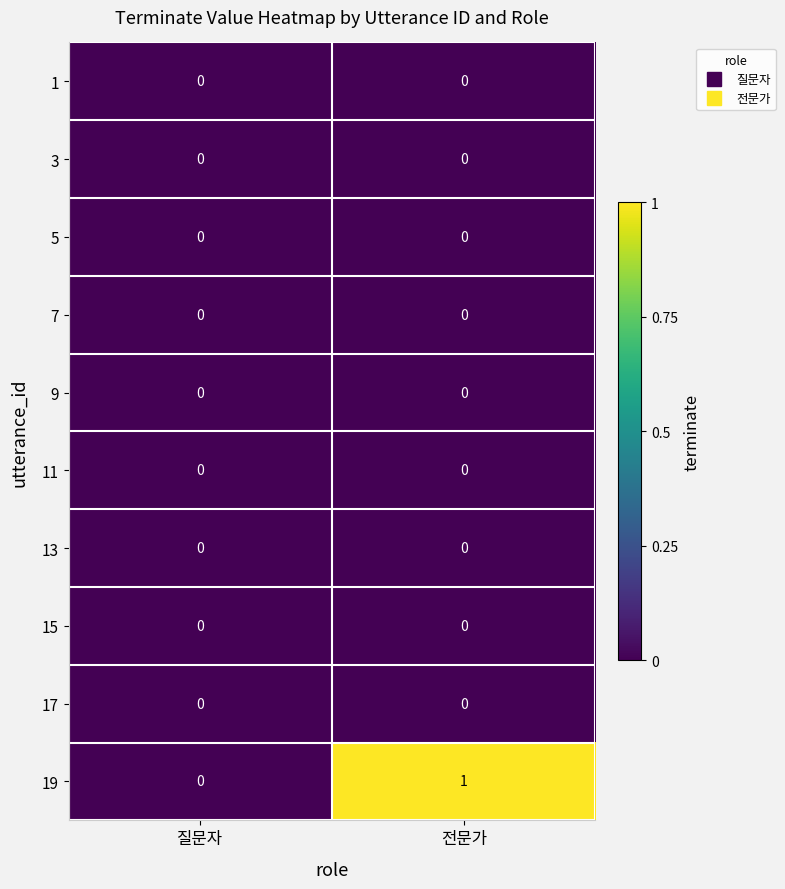

At which category is the sum across all series the highest?

전문가